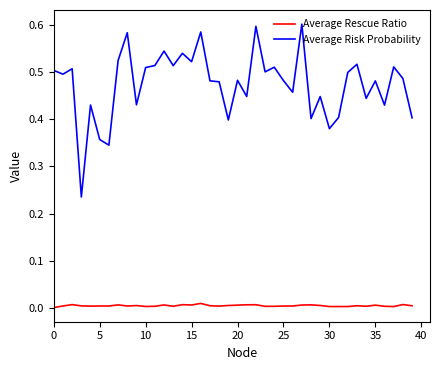

List the series in order of their peak value, lowest first.

Average Rescue Ratio, Average Risk Probability